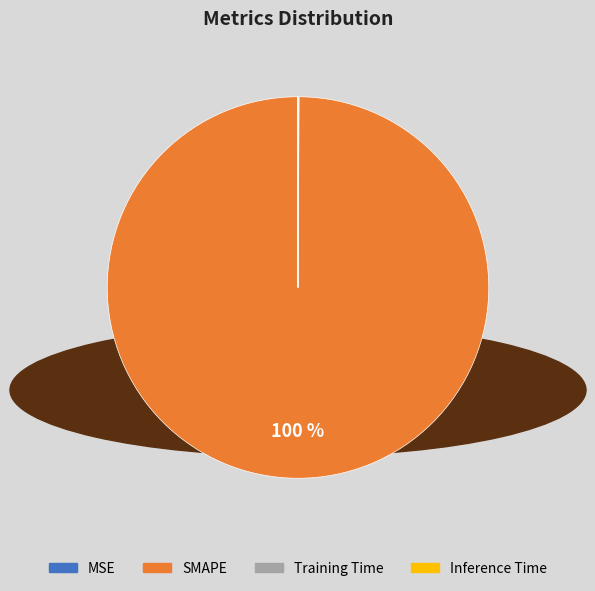

Is it true that SMAPE is 100% of the pie?

True